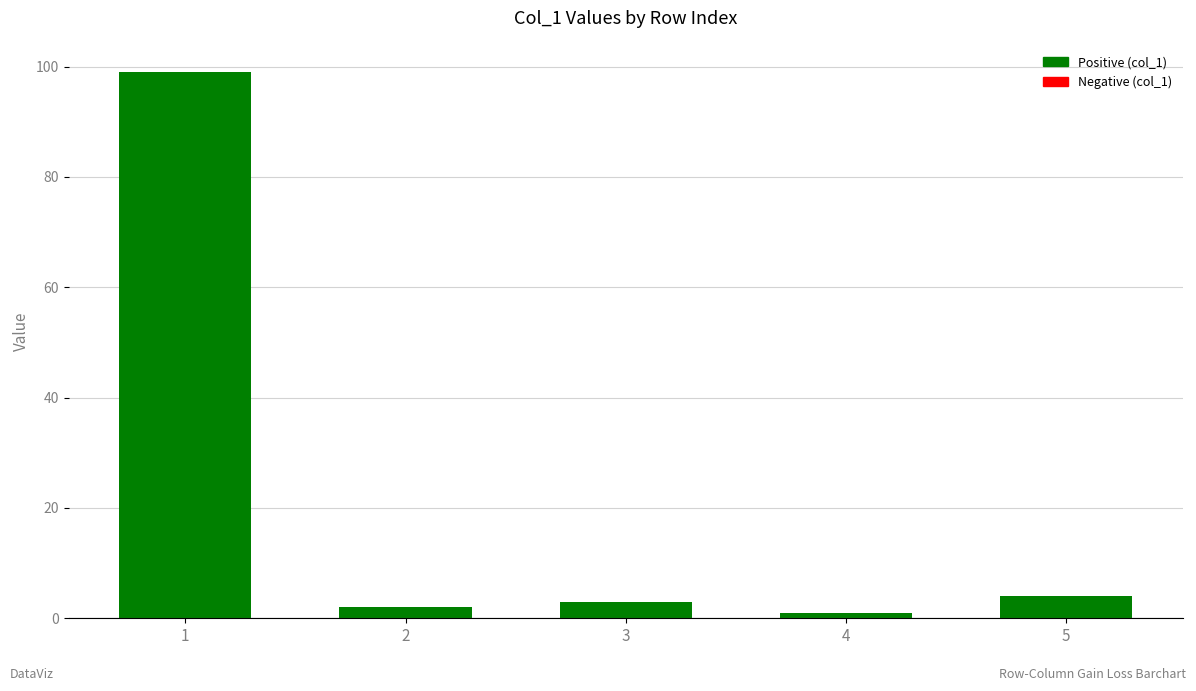

How many distinct data groups are displayed?

1